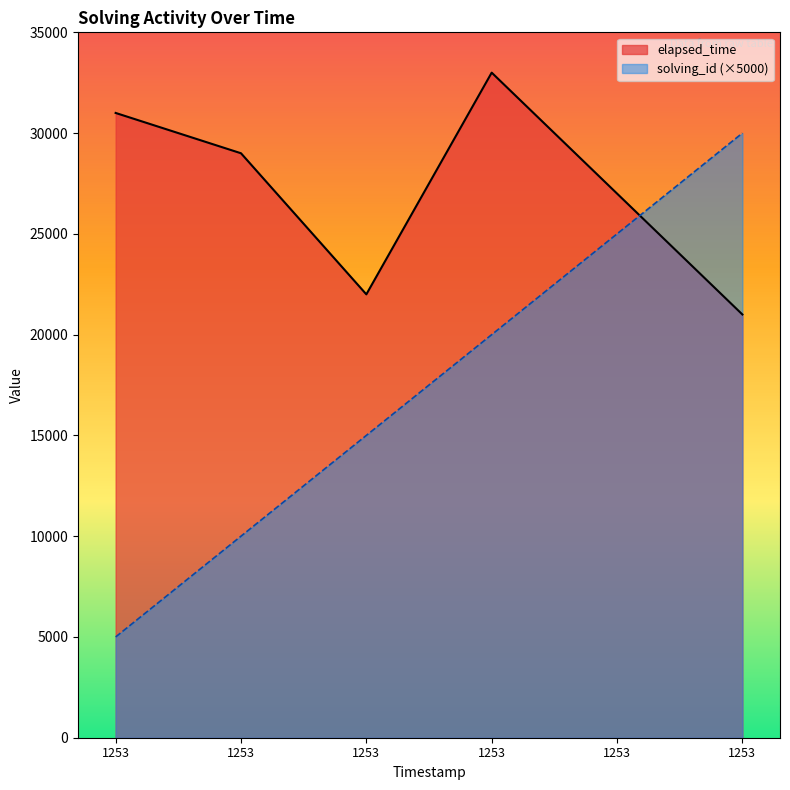

Is the value of solving_id at 1253 greater than the value of elapsed_time at 1253?

No